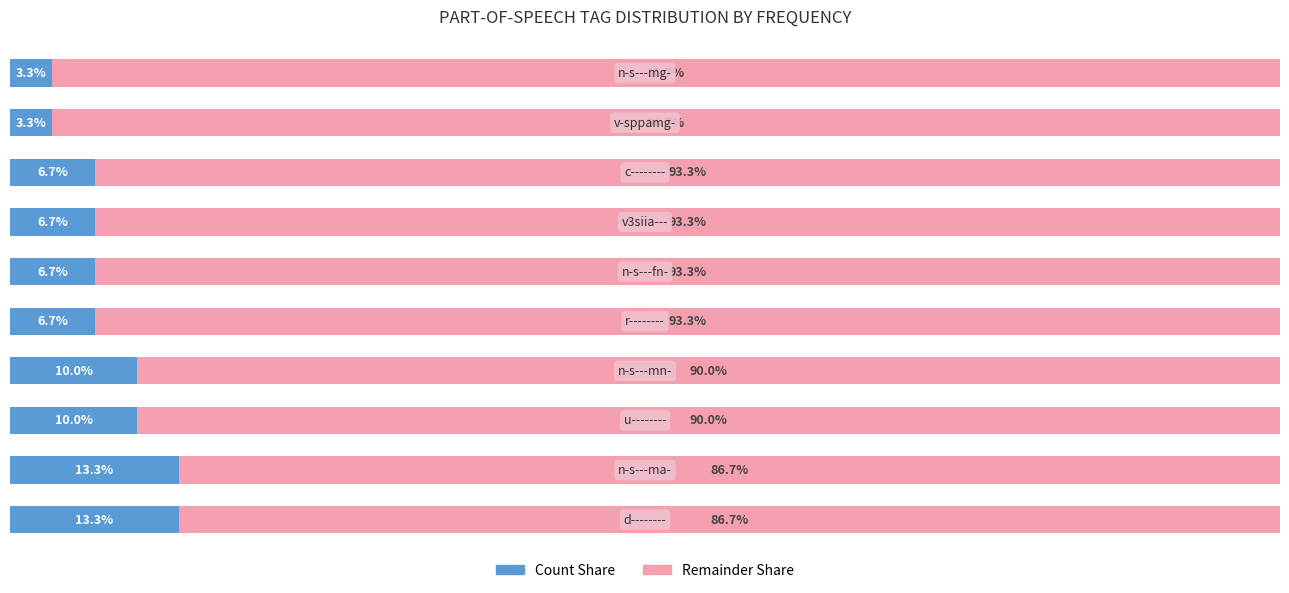

Rank the series by their average value, from highest to lowest.

Remainder Share, Count Share